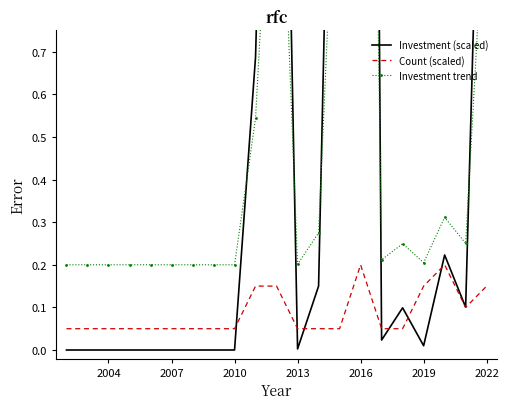

Is it true that Count (scaled) equals 0.2 at 2016?

True